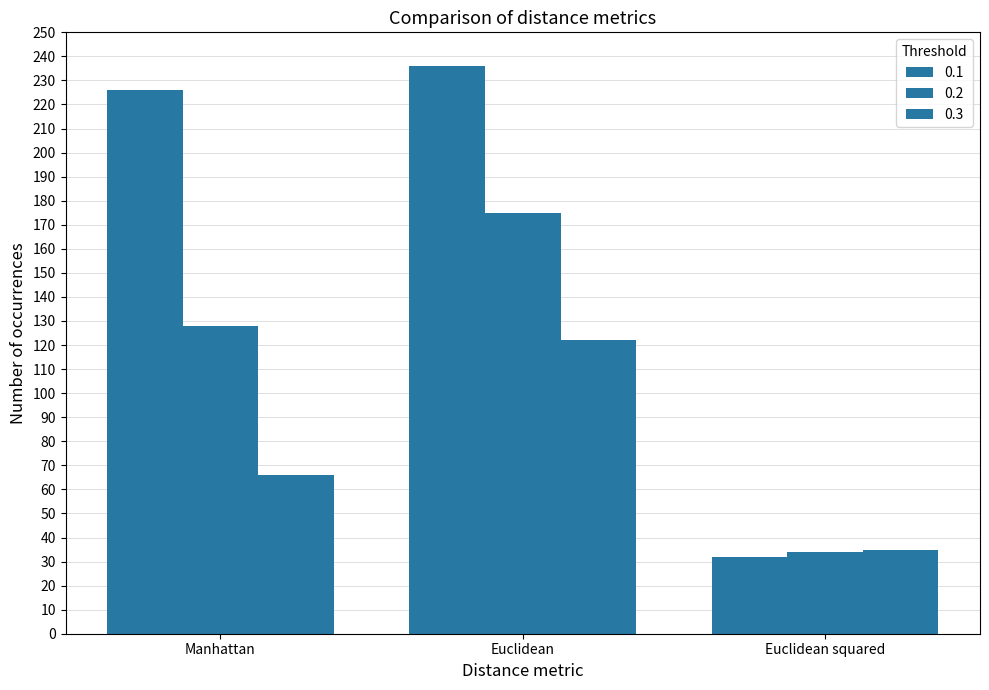

The 0.1 series shows 98 at Euclidean. True or false?

False